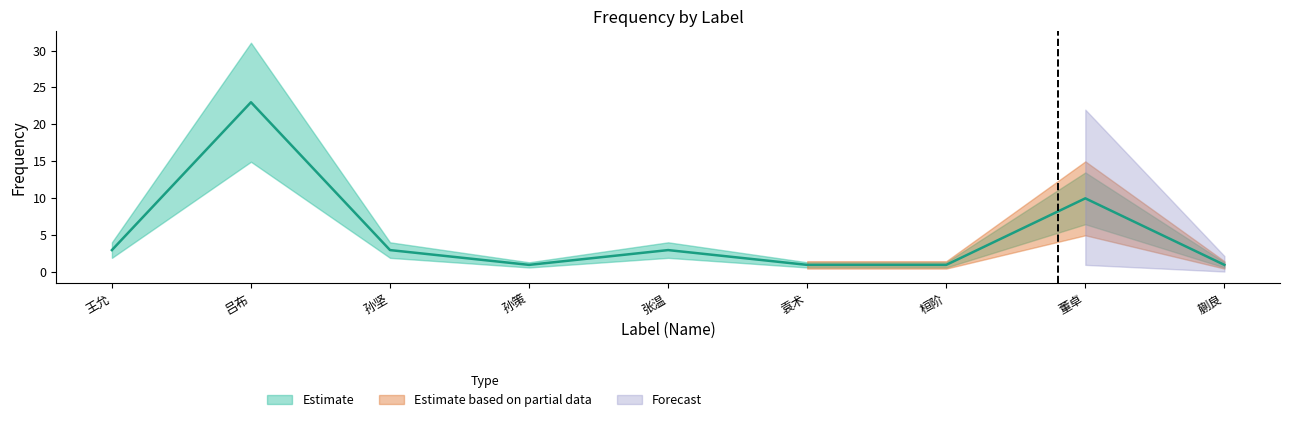

What is the sum of all values?

46